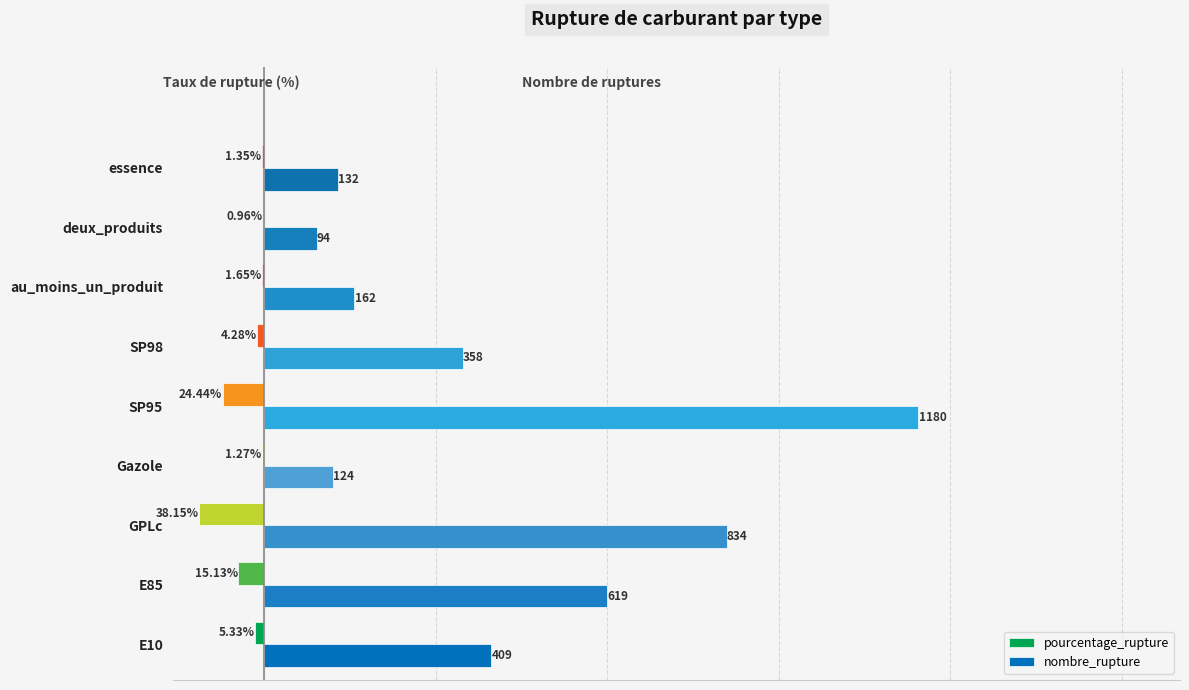

What are all the series names shown in the legend?

pourcentage_rupture, nombre_rupture